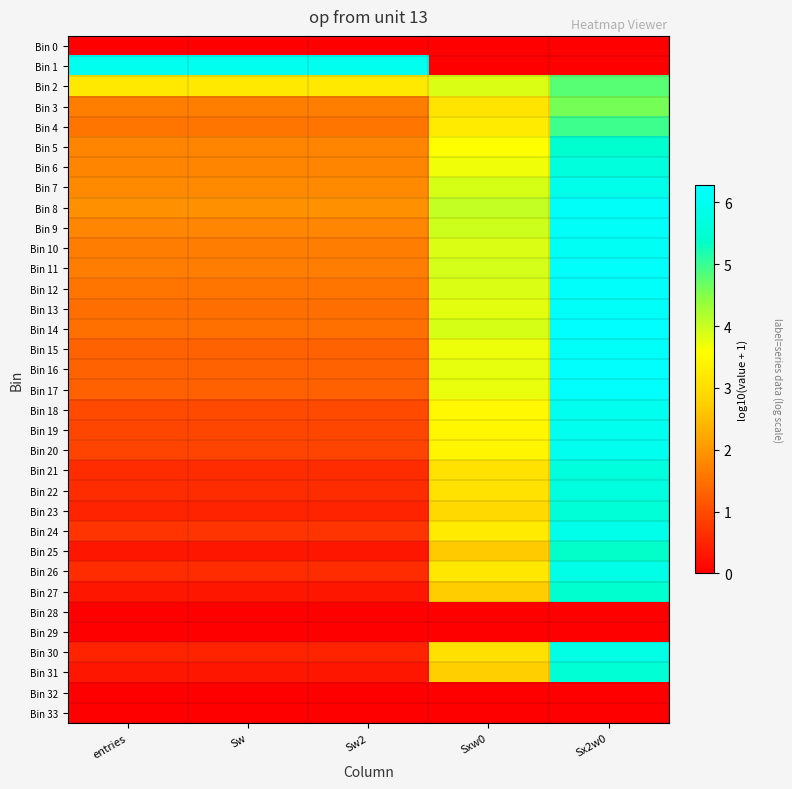

Between Sw and Sxw0, which is larger?

Sw